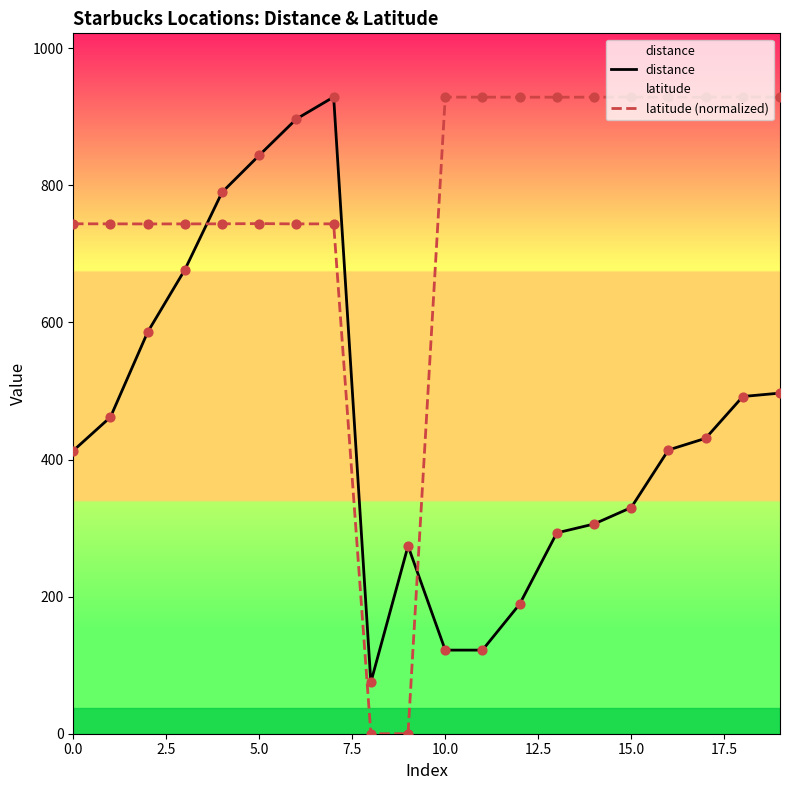

What is the total value across all series at 16?

1342.6